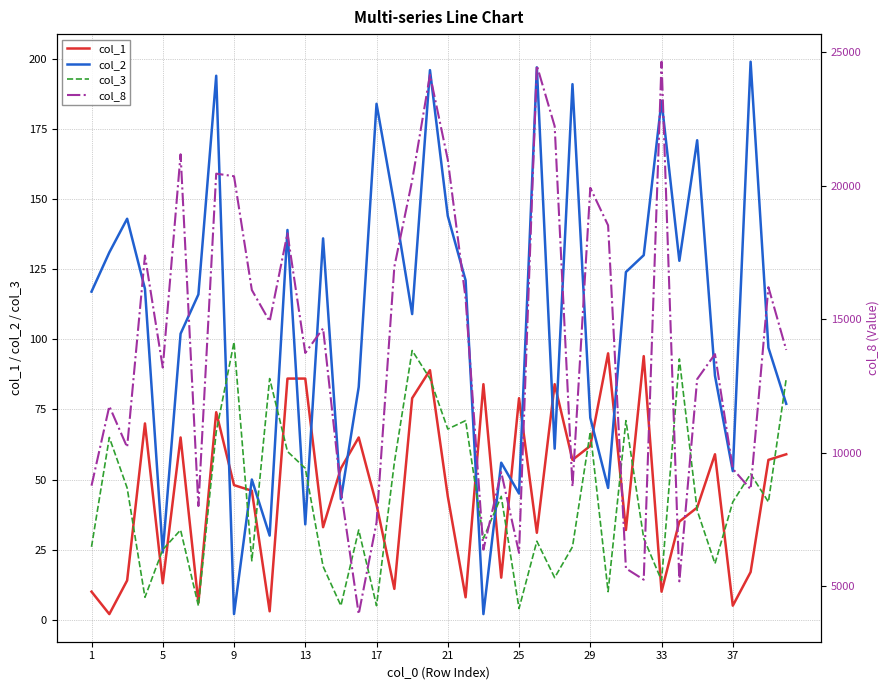

True or false: col_1 and col_2 intersect in this chart.

True